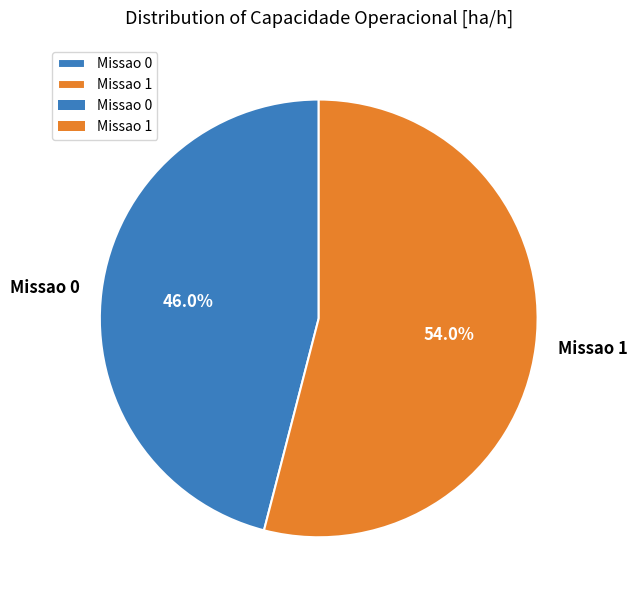

True or false: Missao 0 accounts for 46% of the total.

True